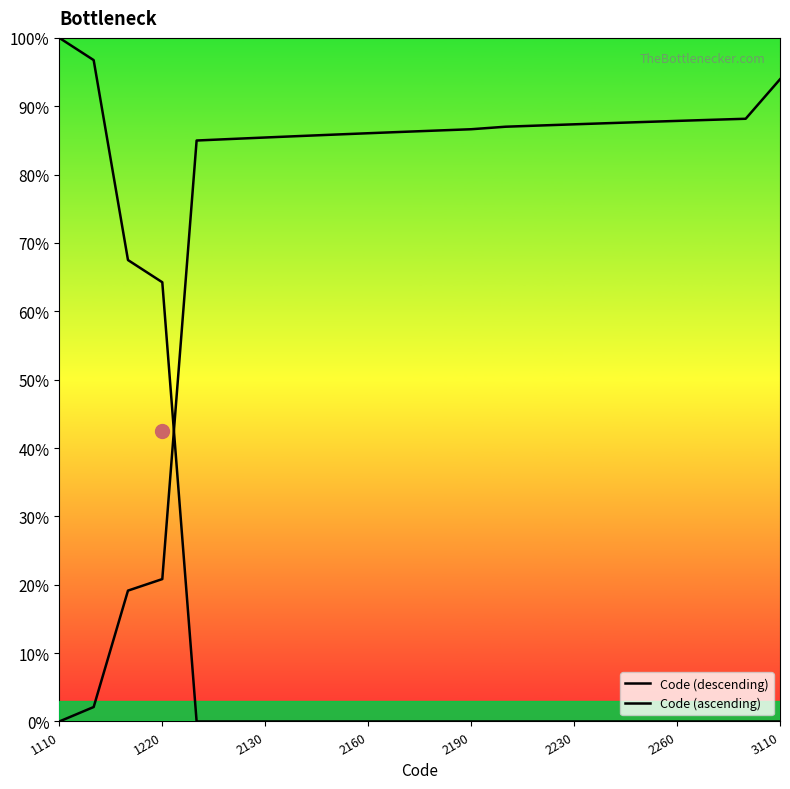

List the series in order of their overall mean, lowest first.

Code (descending), Code (ascending)